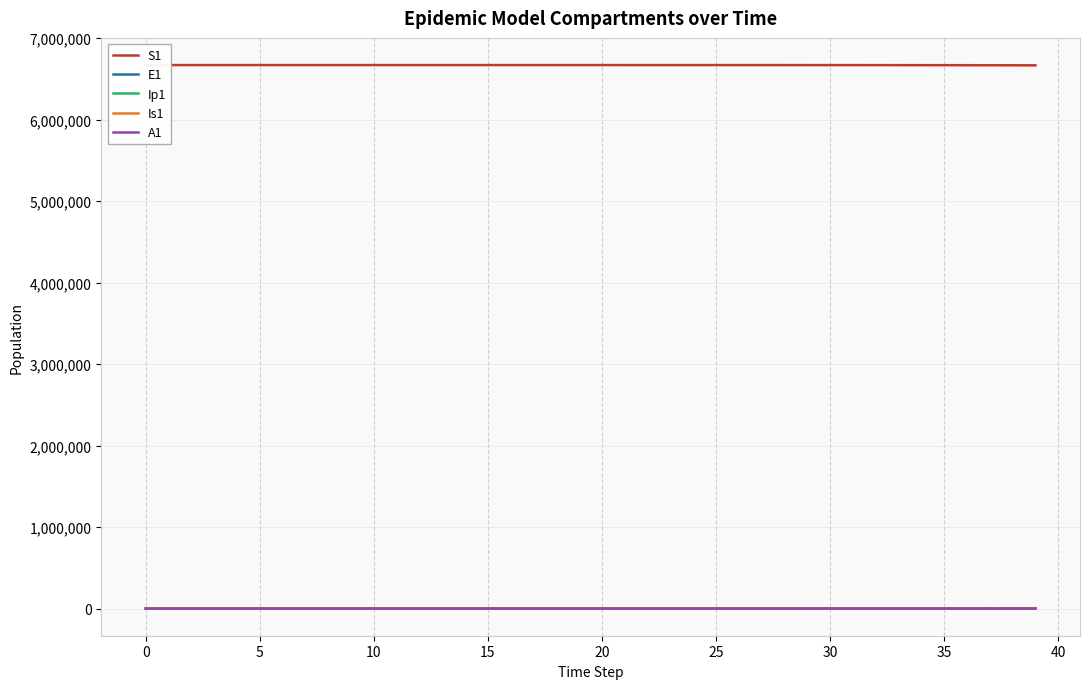

What is the label of the 13th point from the right?

27